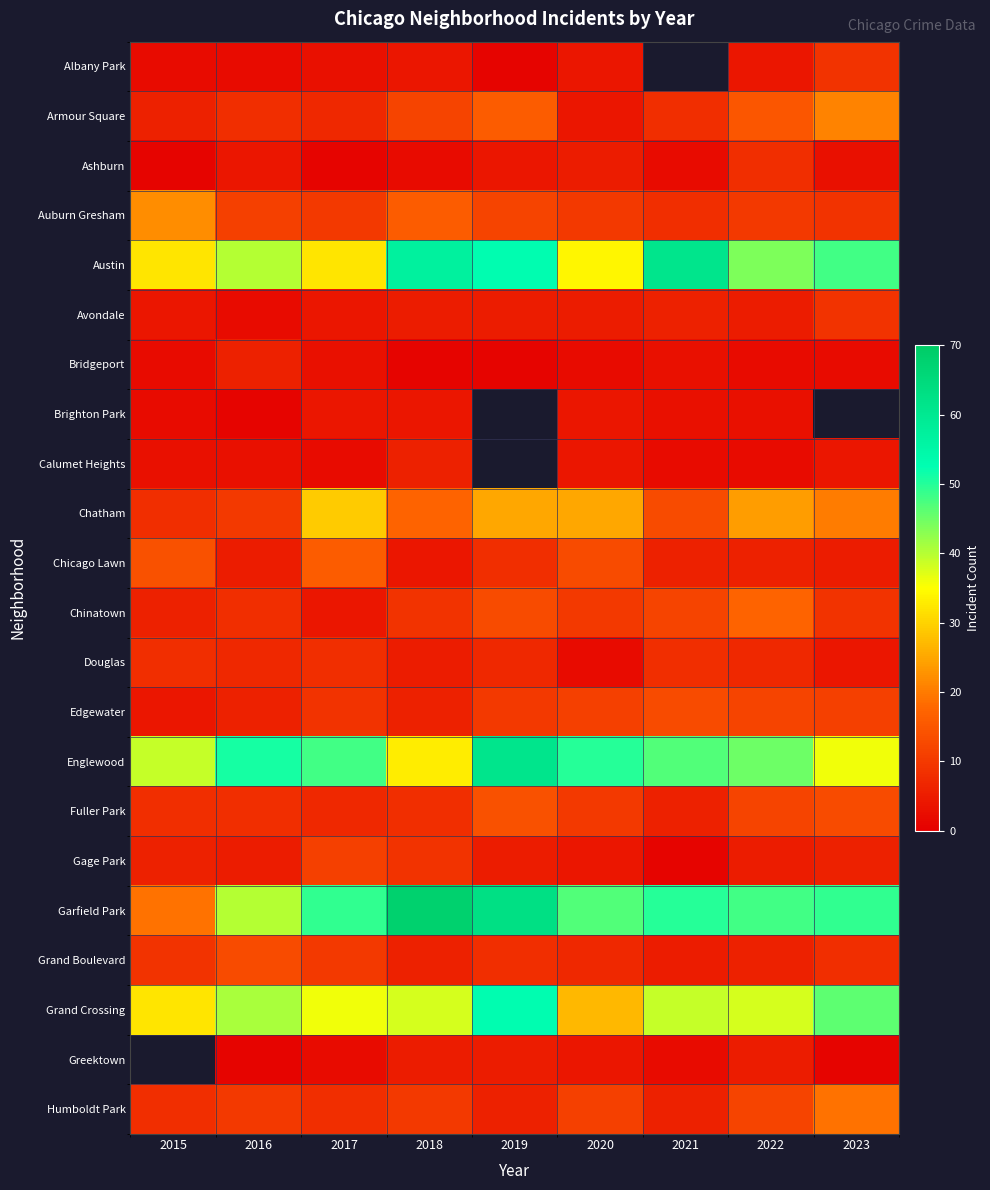

What is the difference between the maximum and minimum values in the Gage Park series?

10.0